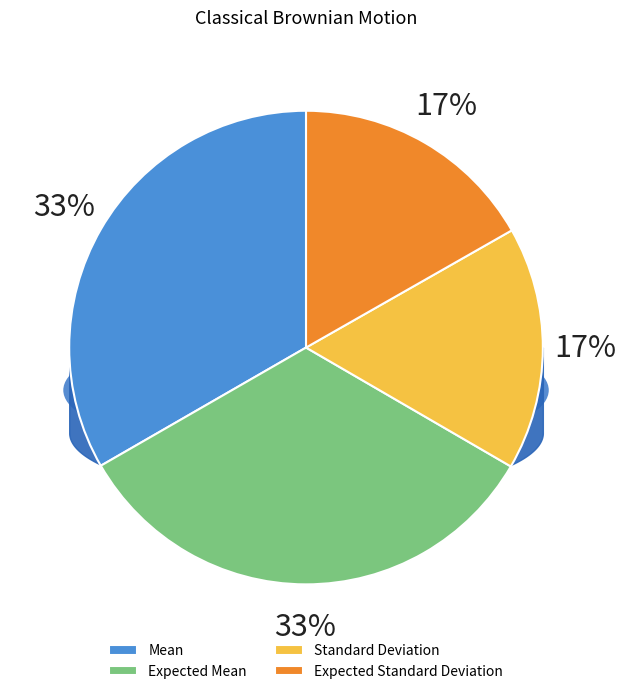

Which slice is the largest?

Mean